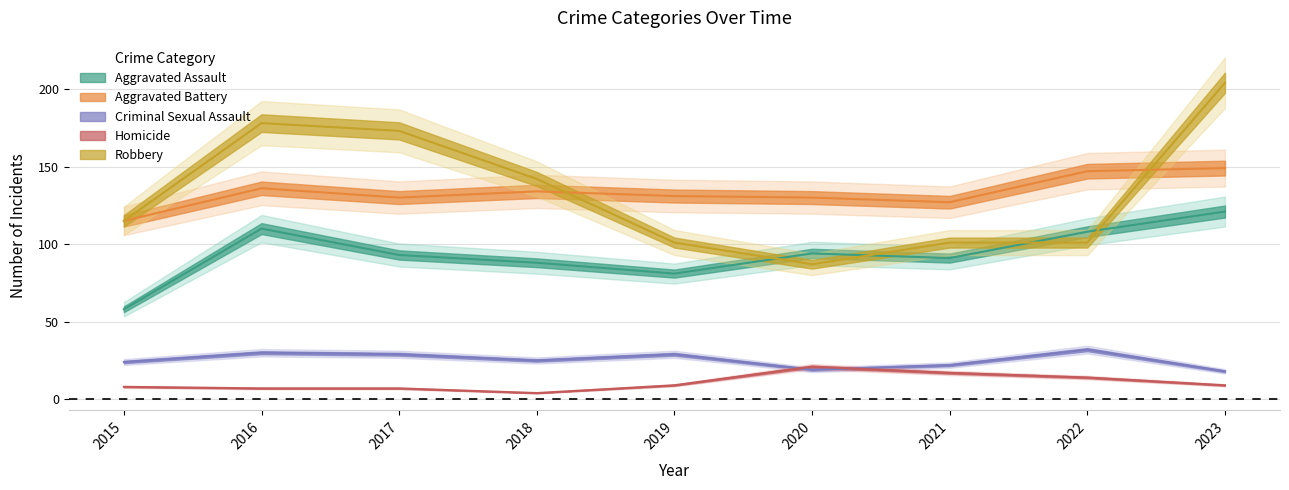

What is the lowest value of the Robbery series?

87